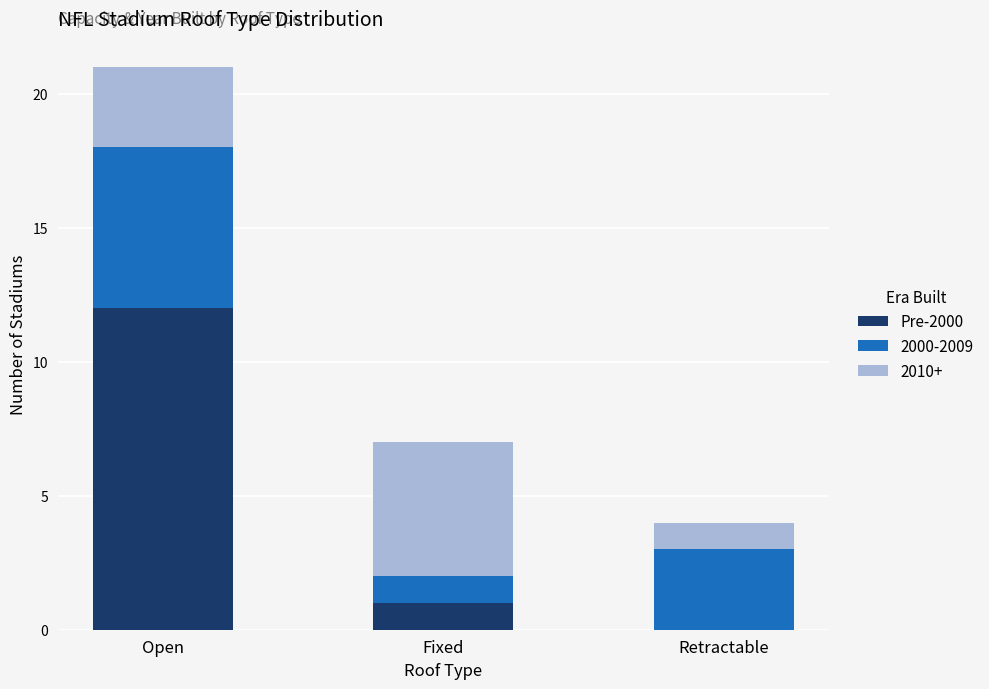

How many data points does each series have?

3